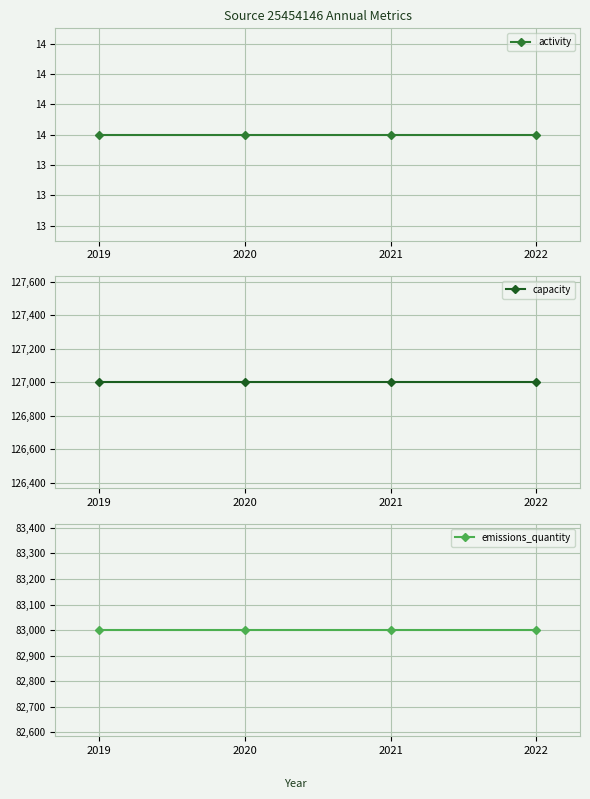

Rank the series by their maximum value, from highest to lowest.

capacity, emissions_quantity, activity